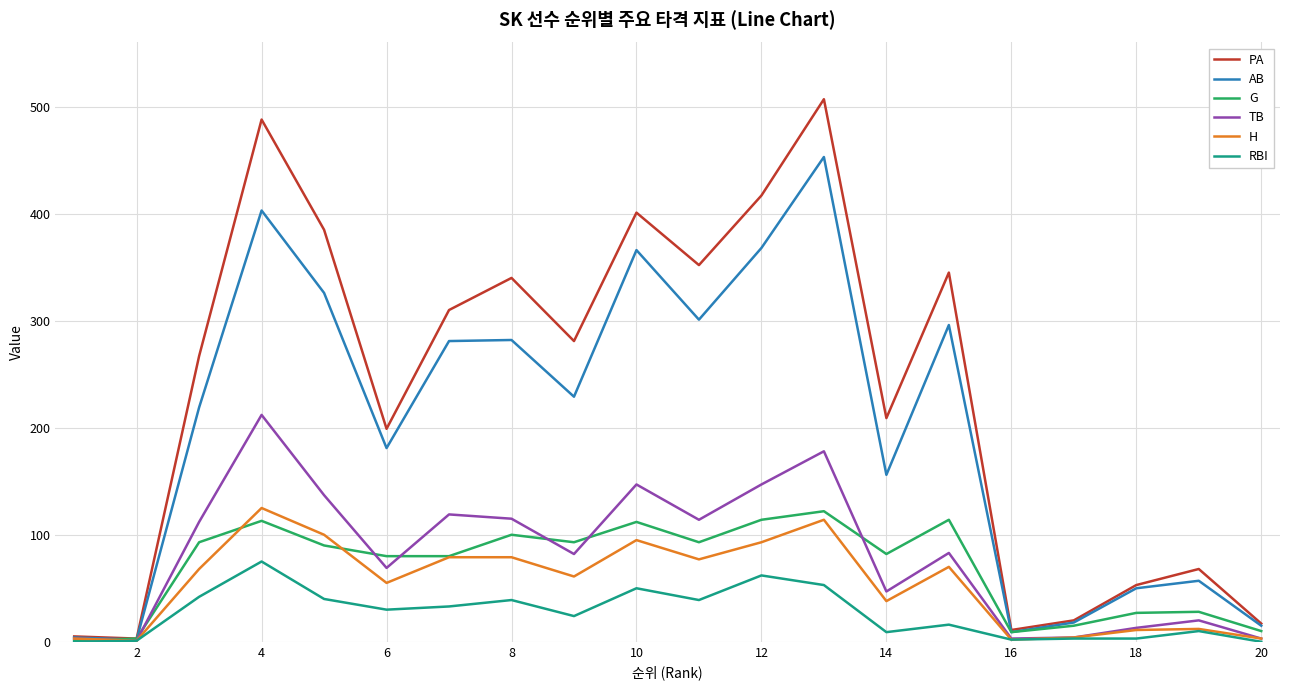

Which series has the widest spread of values?

PA